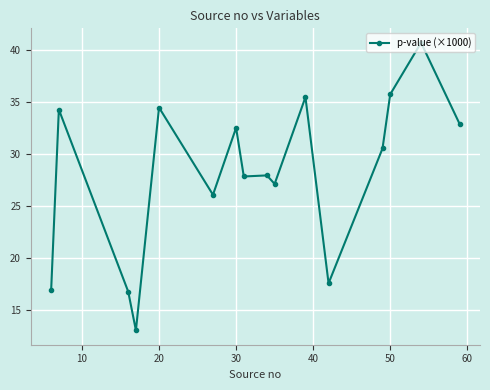

What is the value of the 11th point from the left?

35.5